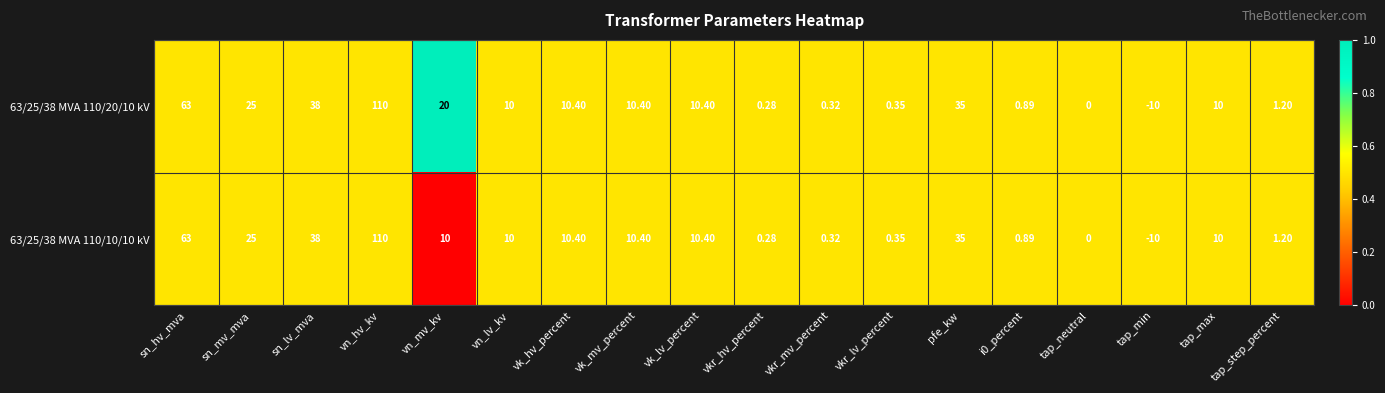

Where does the 63/25/38 MVA 110/20/10 kV series first go above 10?

sn_hv_mva